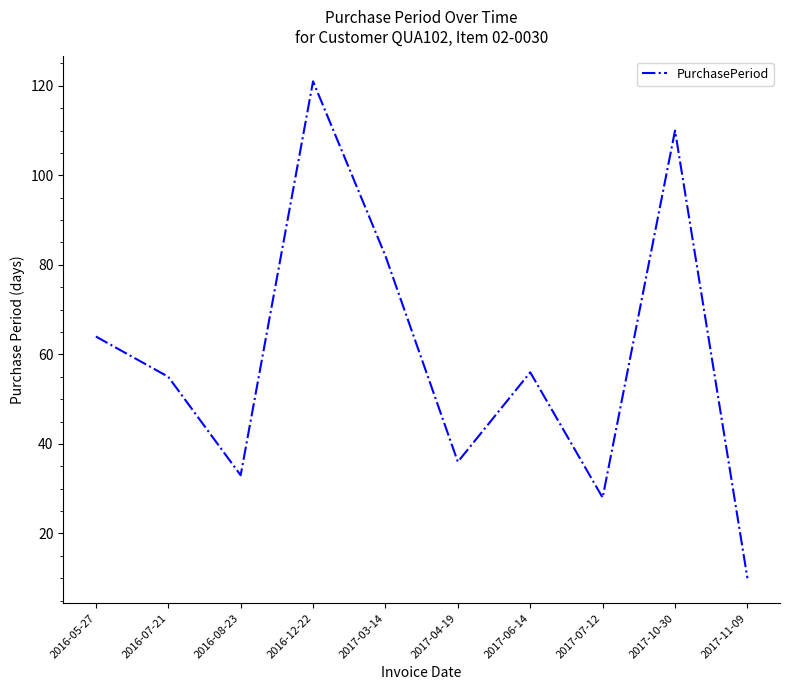

What is the approximate value at 2016-07-21, to the nearest 10?

60